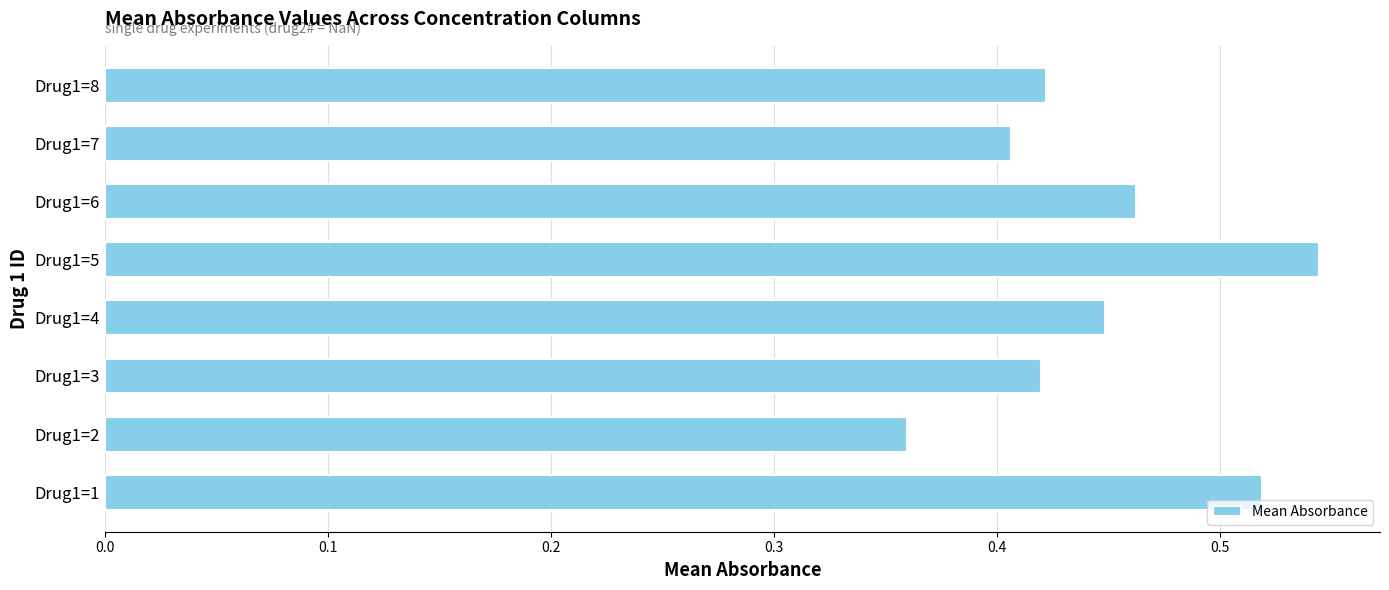

Are the bars grouped side by side (vs. stacked)?

No